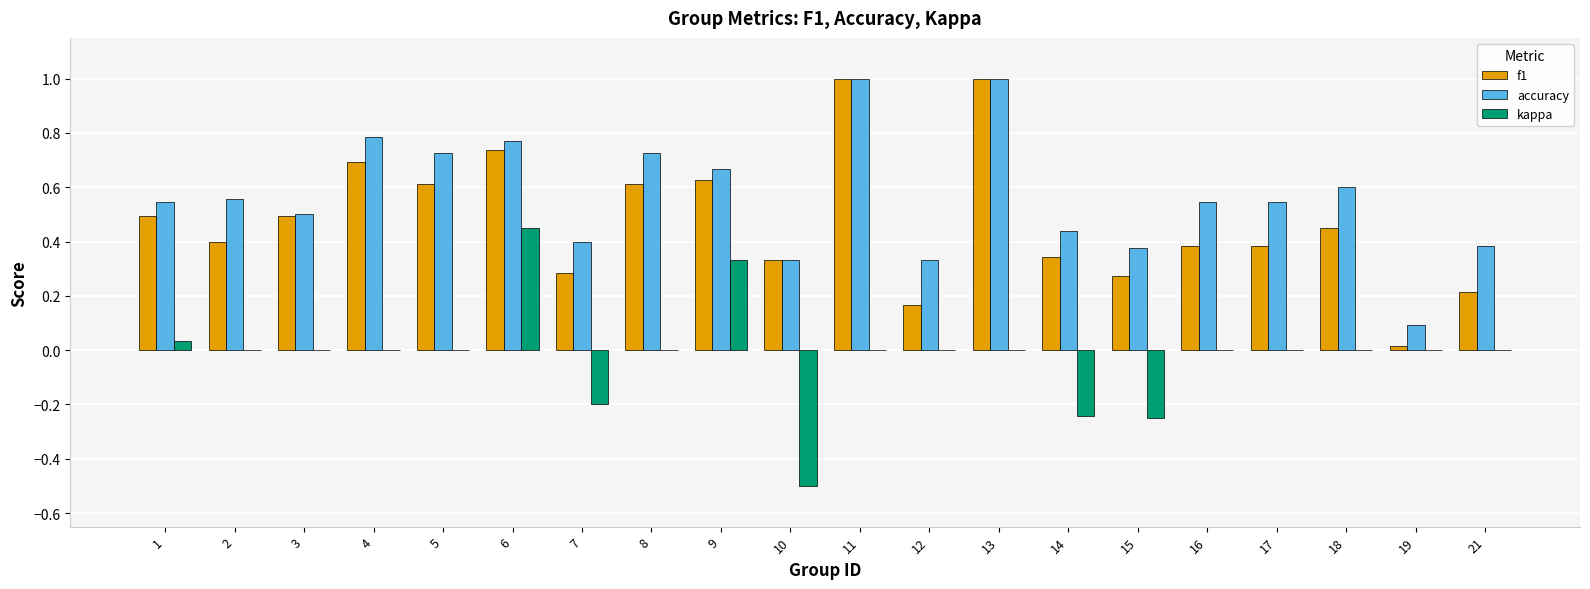

The value of kappa at 6 is 0.5. True or false?

True